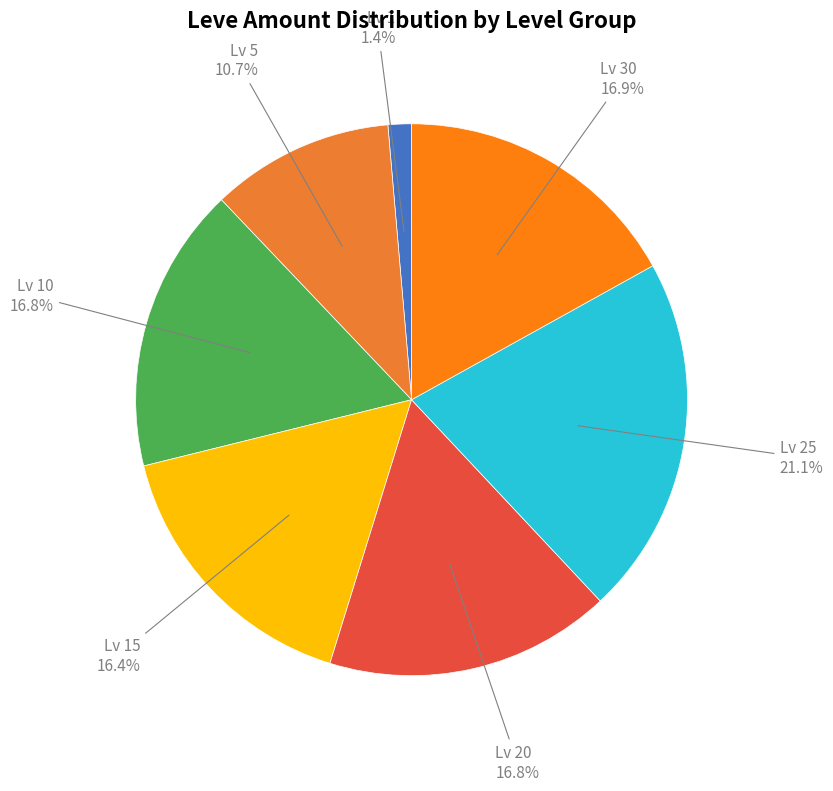

How many segments does this pie chart have?

7